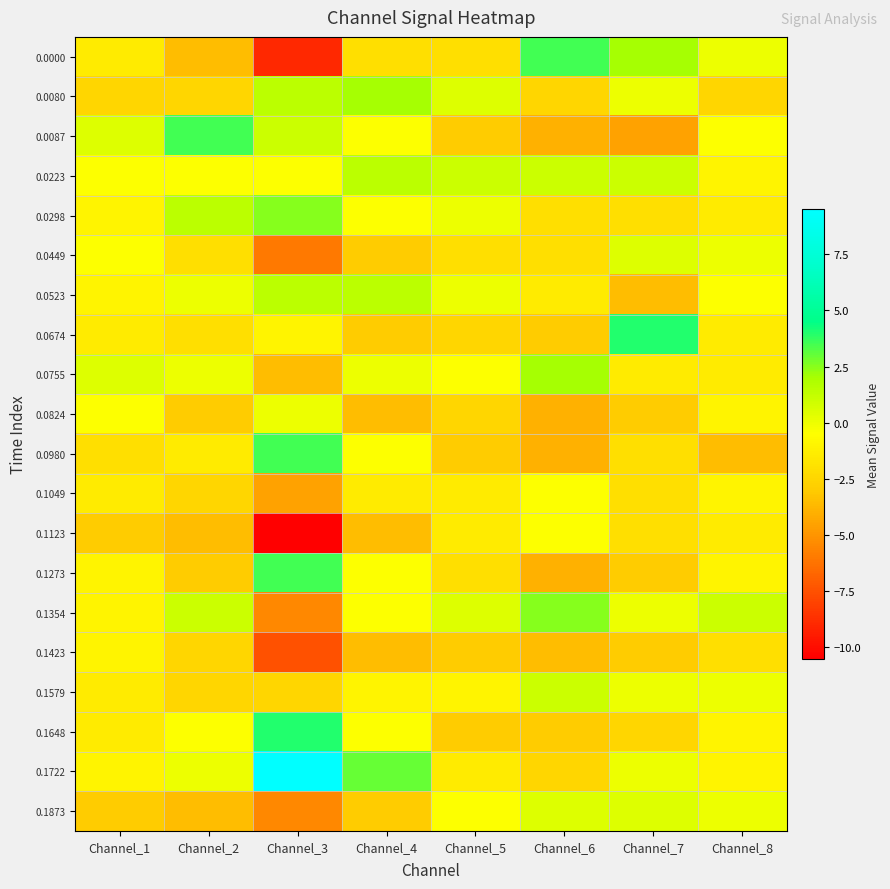

Reading left to right, list all the values displayed in this chart.

0.0000: Channel_1=-1.5	Channel_2=-3.5	Channel_3=-9.0	Channel_4=-2.0	Channel_5=-2.0	Channel_6=3.5	Channel_7=2.0	Channel_8=0.0
0.0080: Channel_1=-2.5	Channel_2=-2.5	Channel_3=1.5	Channel_4=2.0	Channel_5=0.5	Channel_6=-2.5	Channel_7=0.0	Channel_8=-2.5
0.0087: Channel_1=0.5	Channel_2=3.5	Channel_3=1.0	Channel_4=-0.5	Channel_5=-3.0	Channel_6=-4.0	Channel_7=-4.5	Channel_8=-0.5
0.0223: Channel_1=-0.5	Channel_2=-0.5	Channel_3=-0.5	Channel_4=1.5	Channel_5=1.0	Channel_6=1.0	Channel_7=1.0	Channel_8=-1.0
0.0298: Channel_1=-1.0	Channel_2=1.5	Channel_3=2.5	Channel_4=-0.5	Channel_5=0.0	Channel_6=-2.0	Channel_7=-2.0	Channel_8=-1.5
0.0449: Channel_1=-0.5	Channel_2=-2.0	Channel_3=-6.0	Channel_4=-3.0	Channel_5=-2.0	Channel_6=-2.0	Channel_7=0.5	Channel_8=0.0
0.0523: Channel_1=-1.0	Channel_2=0.0	Channel_3=1.5	Channel_4=1.5	Channel_5=0.0	Channel_6=-1.5	Channel_7=-3.5	Channel_8=-0.5
0.0674: Channel_1=-1.5	Channel_2=-2.0	Channel_3=-1.0	Channel_4=-3.0	Channel_5=-2.5	Channel_6=-3.0	Channel_7=4.0	Channel_8=-1.5
0.0755: Channel_1=0.5	Channel_2=0.0	Channel_3=-3.5	Channel_4=0.0	Channel_5=-0.5	Channel_6=2.0	Channel_7=-1.5	Channel_8=-1.5
0.0824: Channel_1=-0.5	Channel_2=-3.0	Channel_3=0.0	Channel_4=-3.5	Channel_5=-2.5	Channel_6=-4.0	Channel_7=-3.0	Channel_8=-1.0
0.0980: Channel_1=-2.0	Channel_2=-1.5	Channel_3=3.5	Channel_4=-0.5	Channel_5=-3.0	Channel_6=-4.0	Channel_7=-2.0	Channel_8=-3.5
0.1049: Channel_1=-1.5	Channel_2=-2.5	Channel_3=-4.5	Channel_4=-1.5	Channel_5=-1.5	Channel_6=-0.5	Channel_7=-2.0	Channel_8=-1.0
0.1123: Channel_1=-3.0	Channel_2=-3.5	Channel_3=-10.5	Channel_4=-3.5	Channel_5=-1.5	Channel_6=-0.5	Channel_7=-2.0	Channel_8=-1.5
0.1273: Channel_1=-1.0	Channel_2=-3.0	Channel_3=3.5	Channel_4=-0.5	Channel_5=-2.0	Channel_6=-4.0	Channel_7=-3.0	Channel_8=-1.0
0.1354: Channel_1=-1.0	Channel_2=1.0	Channel_3=-5.5	Channel_4=-0.5	Channel_5=0.5	Channel_6=2.5	Channel_7=0.0	Channel_8=1.0
0.1423: Channel_1=-1.0	Channel_2=-2.5	Channel_3=-7.5	Channel_4=-3.5	Channel_5=-3.0	Channel_6=-3.5	Channel_7=-3.0	Channel_8=-2.0
0.1579: Channel_1=-1.5	Channel_2=-2.5	Channel_3=-2.5	Channel_4=-1.0	Channel_5=-1.0	Channel_6=1.0	Channel_7=0.0	Channel_8=0.0
0.1648: Channel_1=-1.5	Channel_2=-0.5	Channel_3=4.0	Channel_4=-0.5	Channel_5=-3.0	Channel_6=-3.0	Channel_7=-2.5	Channel_8=-1.0
0.1722: Channel_1=-1.0	Channel_2=0.0	Channel_3=9.5	Channel_4=3.0	Channel_5=-1.5	Channel_6=-2.5	Channel_7=0.0	Channel_8=-1.0
0.1873: Channel_1=-3.0	Channel_2=-3.5	Channel_3=-5.5	Channel_4=-3.0	Channel_5=-0.5	Channel_6=0.5	Channel_7=0.5	Channel_8=0.0